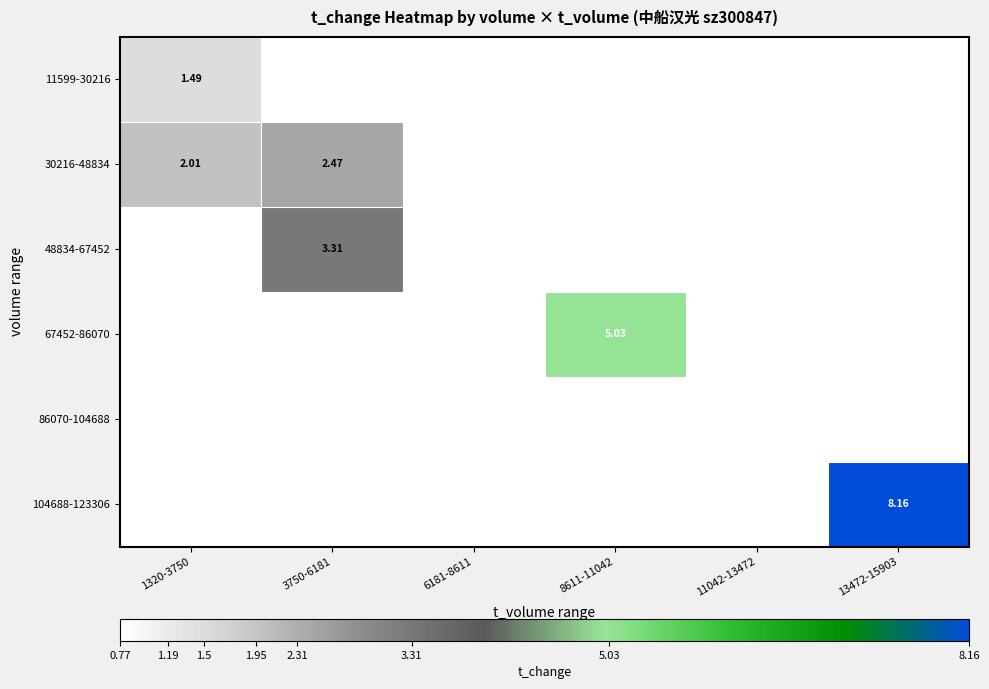

Is the value of 30216-48834 at 3750-6181 greater than the value of 48834-67452 at 3750-6181?

No